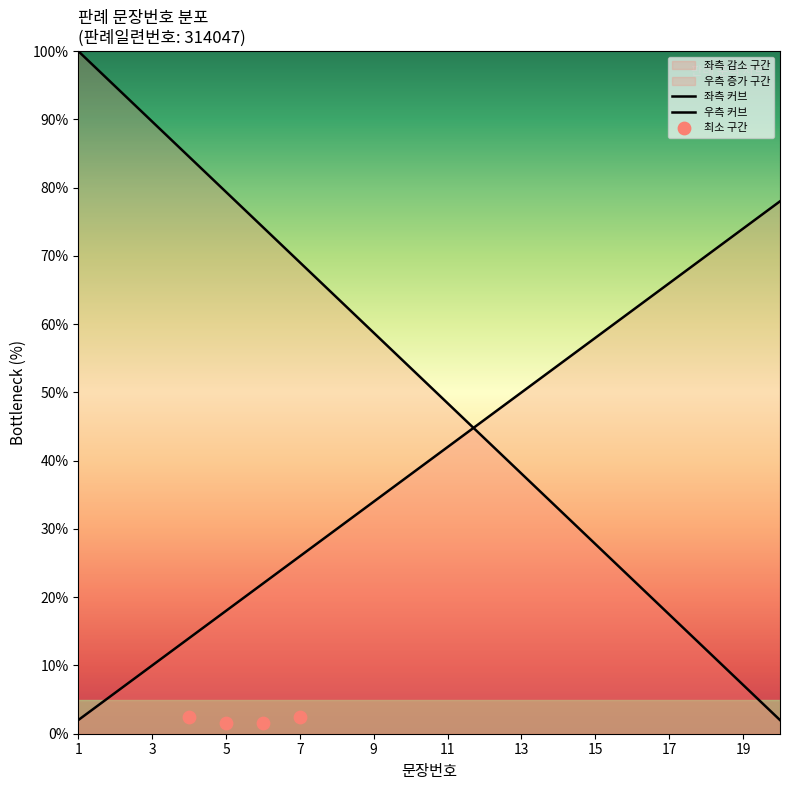

Between 9 and 20, which is larger?

9